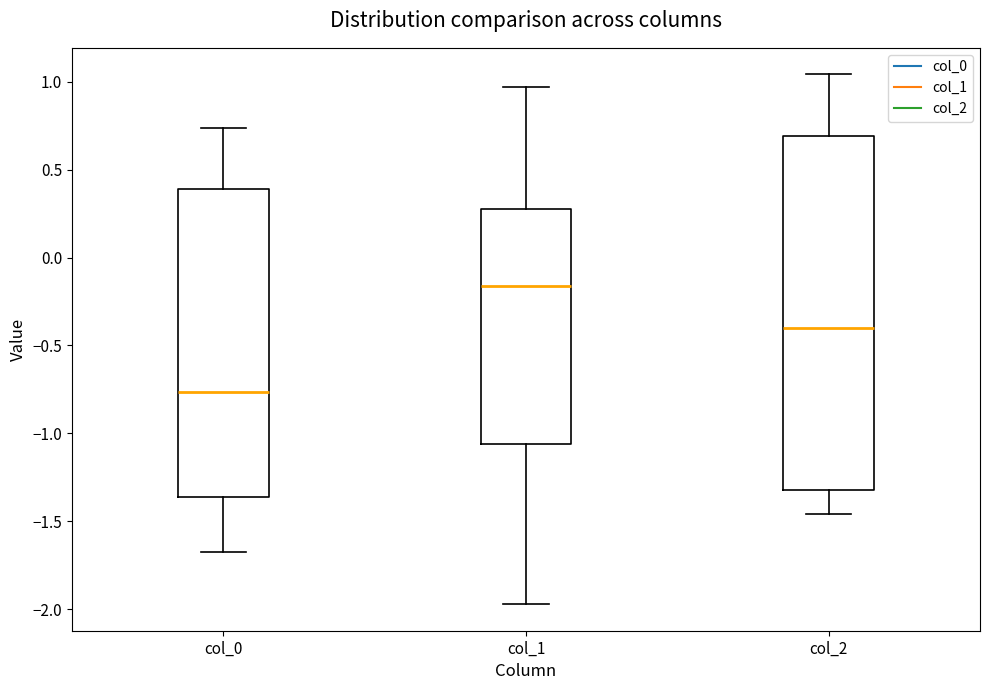

Where is the upper edge of the box for col_0 on the y-axis? The values are not printed on the chart, so give them approximately, as read against the axis.

0.40